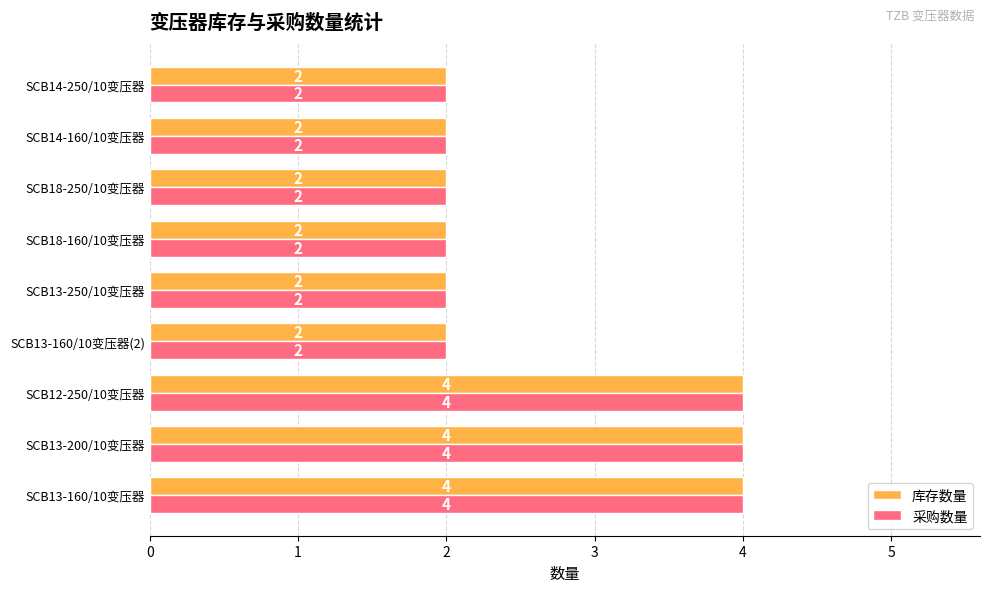

What is the total value across all series at SCB14-250/10变压器?

4